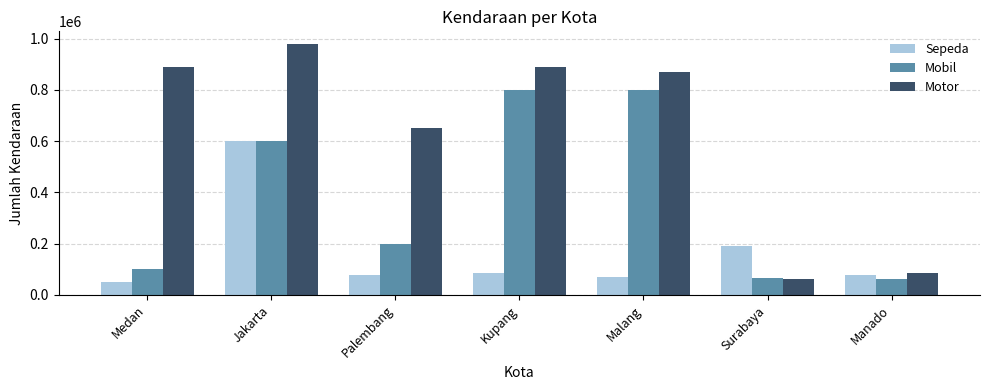

Which series has the largest range (max minus min)?

Motor